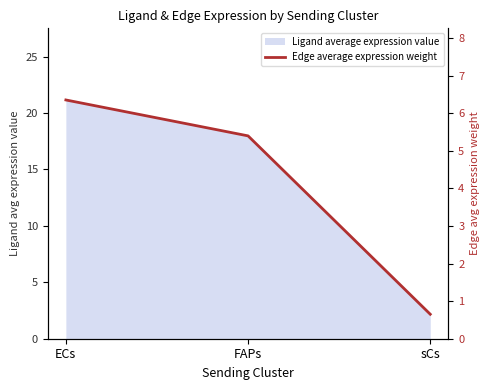

What is the difference between the maximum and minimum values?

5.7